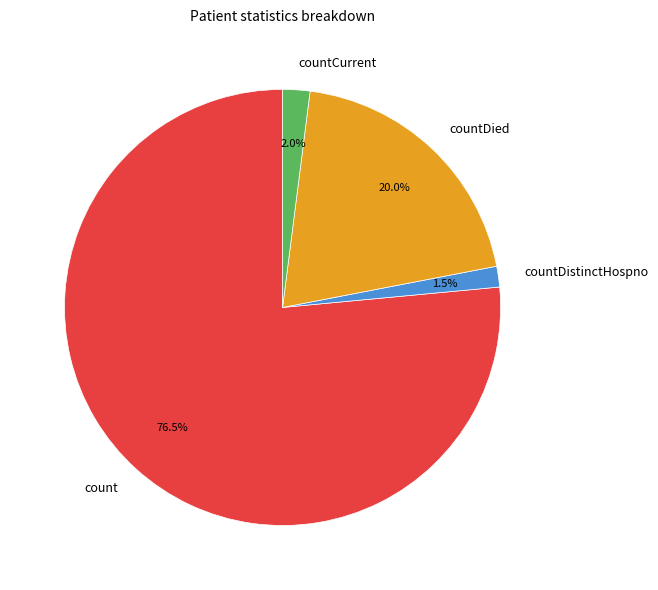

To the nearest percent, what is the average slice percentage?

25%